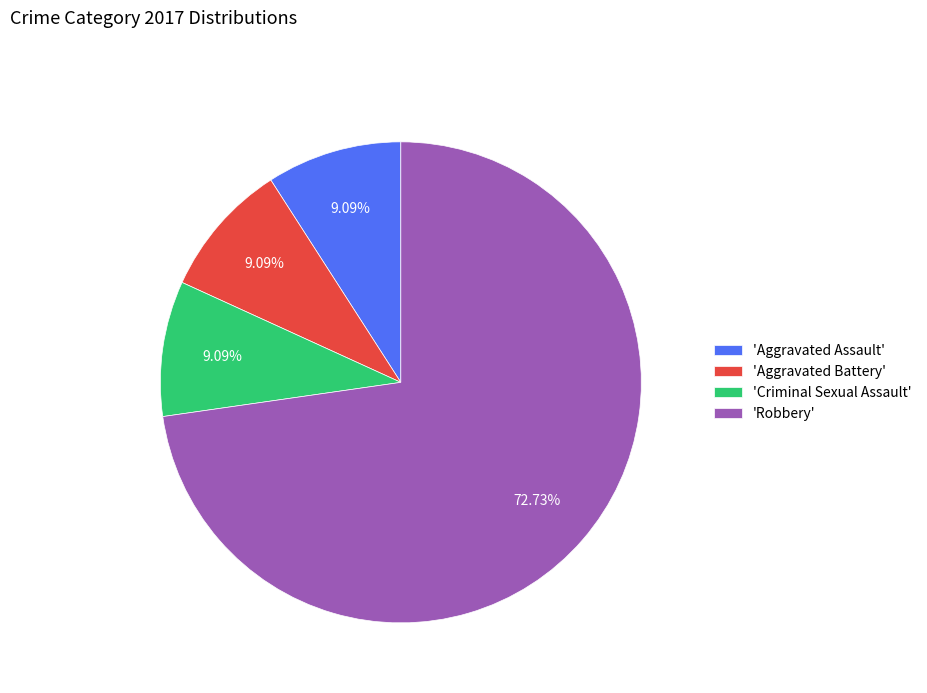

Combined, do 'Criminal Sexual Assault' and 'Aggravated Assault' account for over 50%?

No